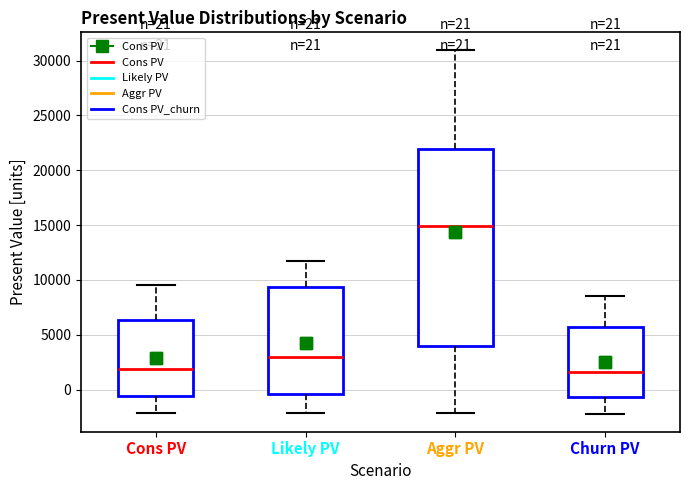

Which box is the tallest, from its lower edge to its upper edge?

Aggr PV